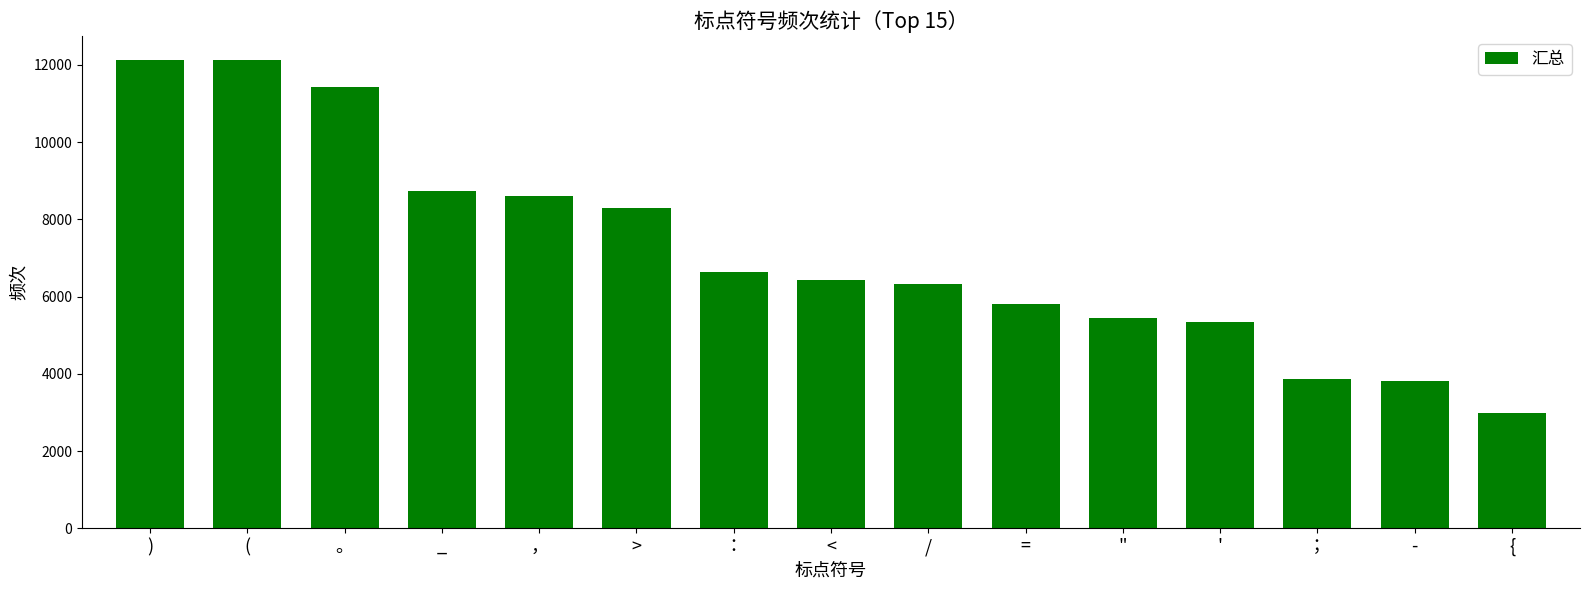

True or false: the data shows 5439 at ".

True